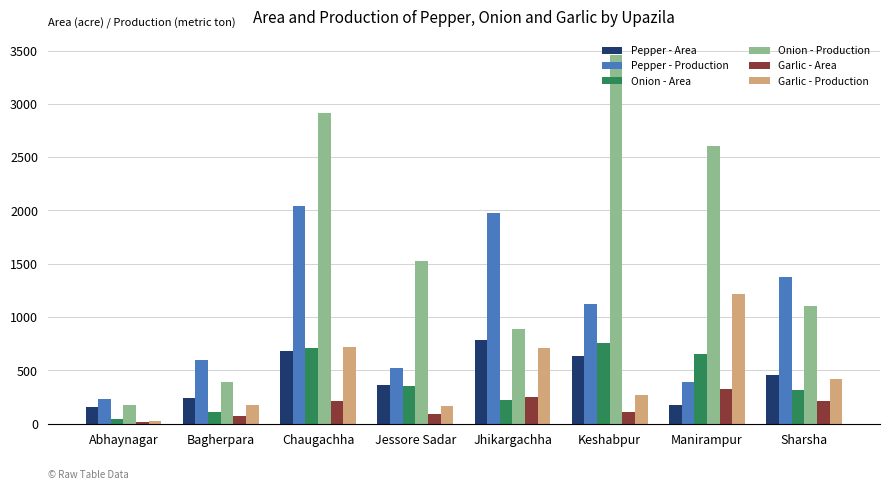

At which category is the sum across all series the highest?

Chaugachha